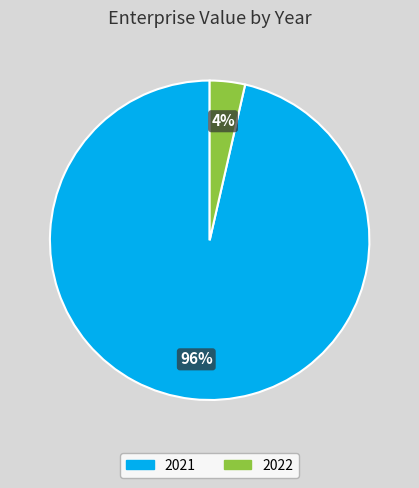

Is the sum of 2022 and 2021 greater than half?

Yes